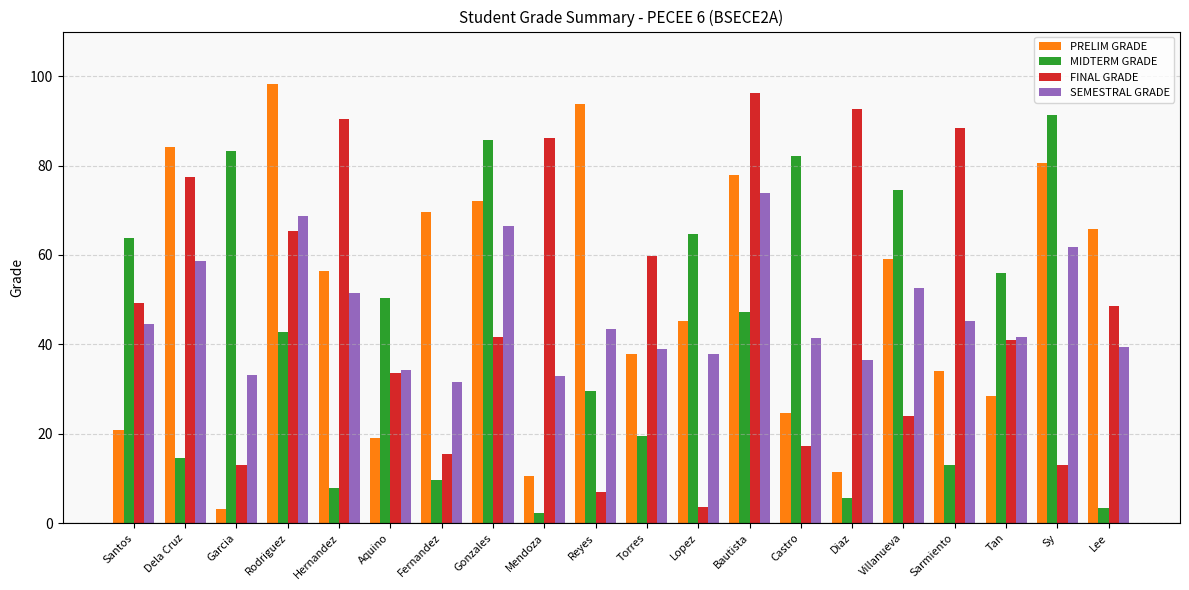

How many series are shown in this chart?

4